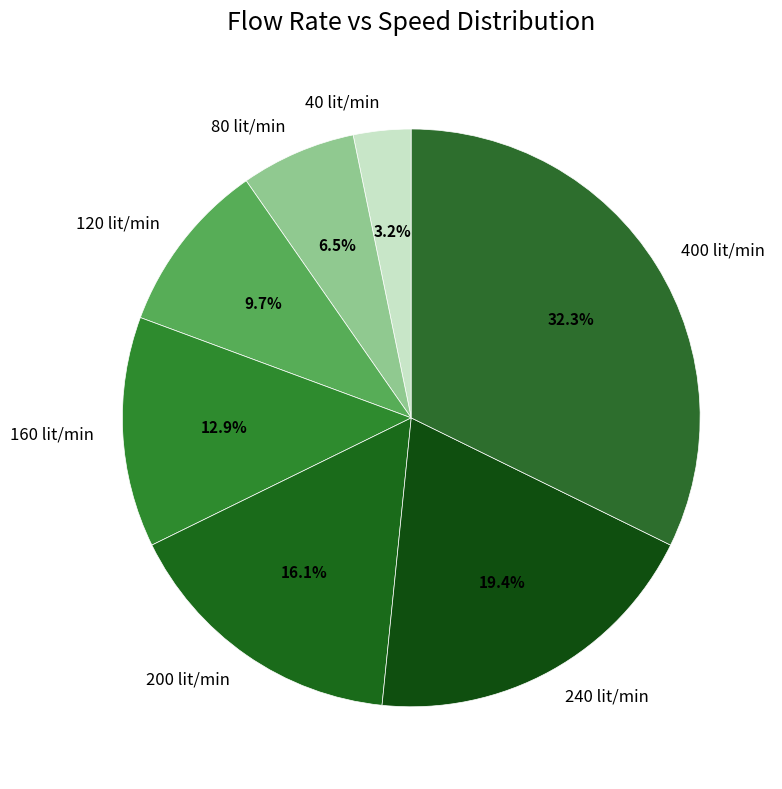

Count the number of slices in the pie.

7